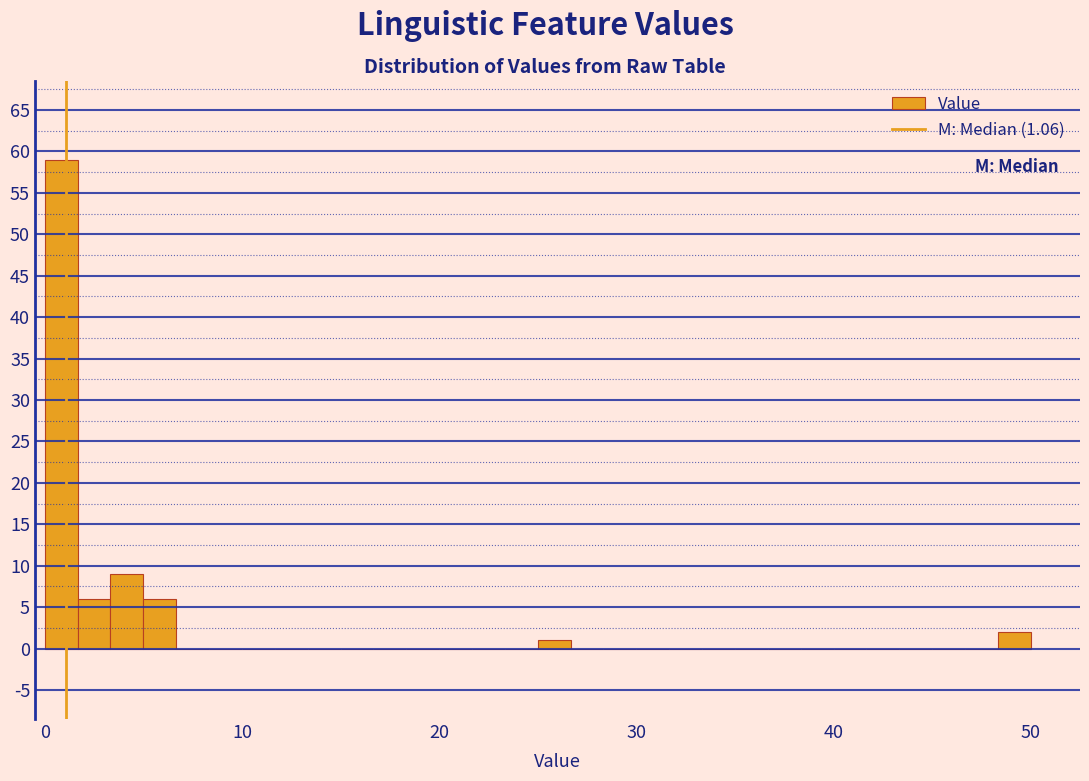

Read against the x-axis, roughly where is the centre of the tallest bar?

1